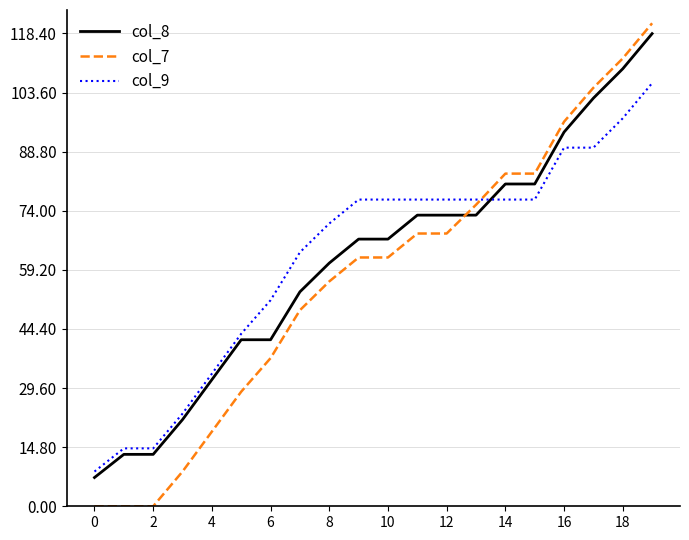

What are all the series names shown in the legend?

col_8, col_7, col_9